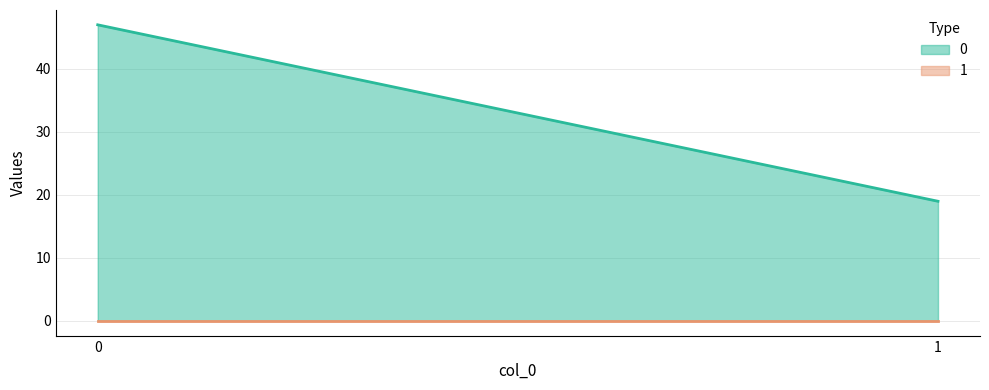

What are all the series names shown in the legend?

0, 1